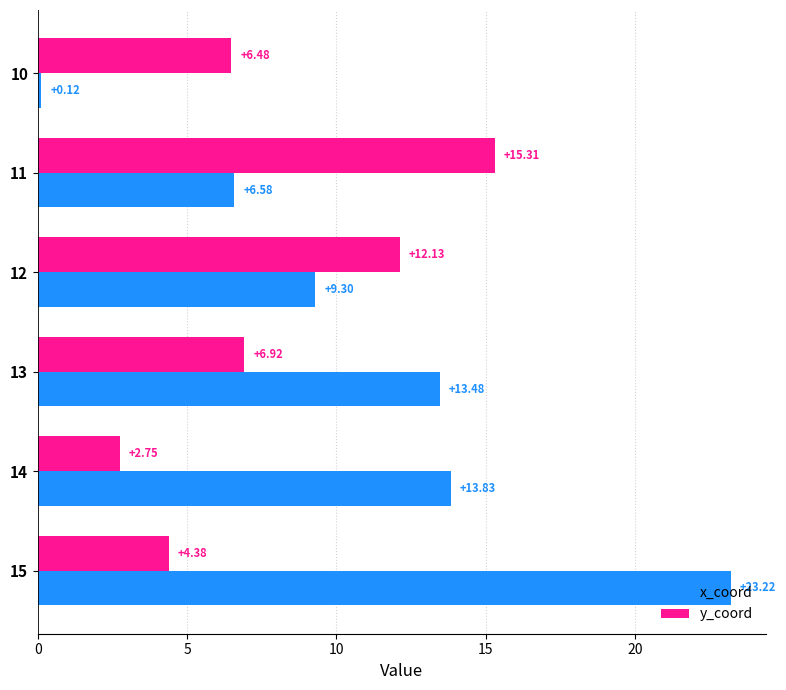

What is the average value of the y_coord series?

8.0